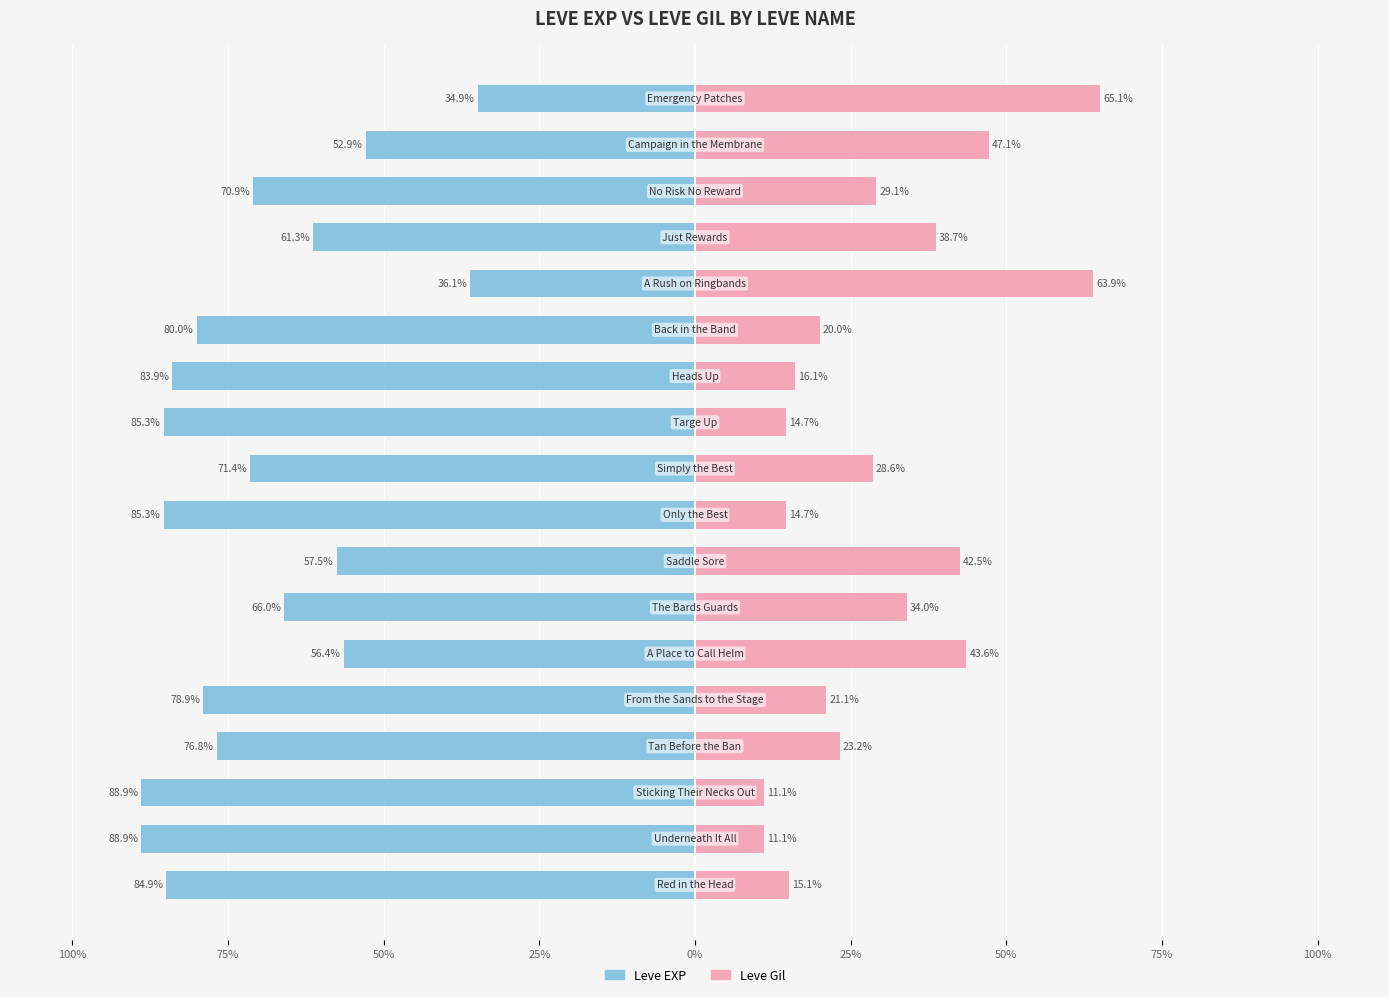

The Leve EXP series shows -86.6 at 75%. True or false?

False